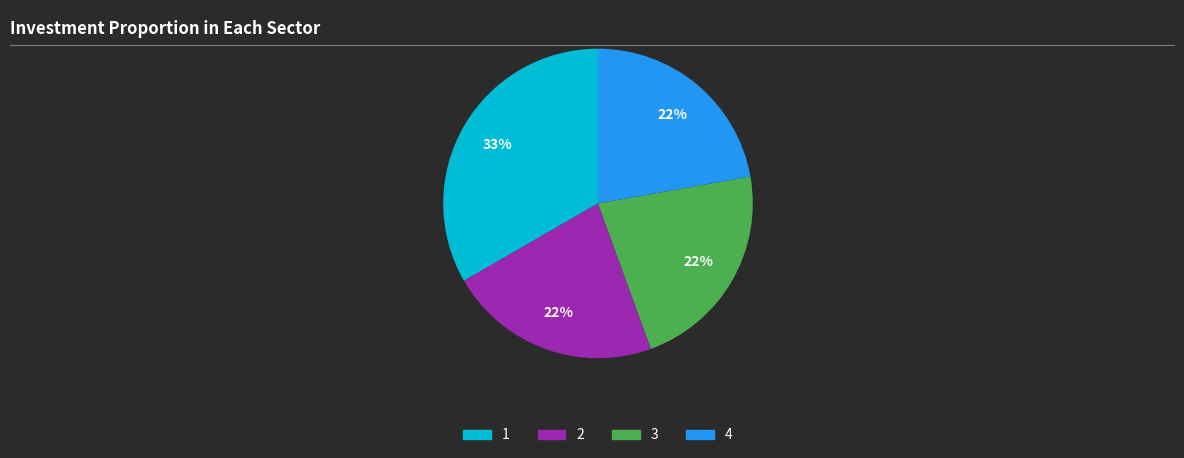

To the nearest percent, what is the difference between the largest and smallest slice percentages?

11%